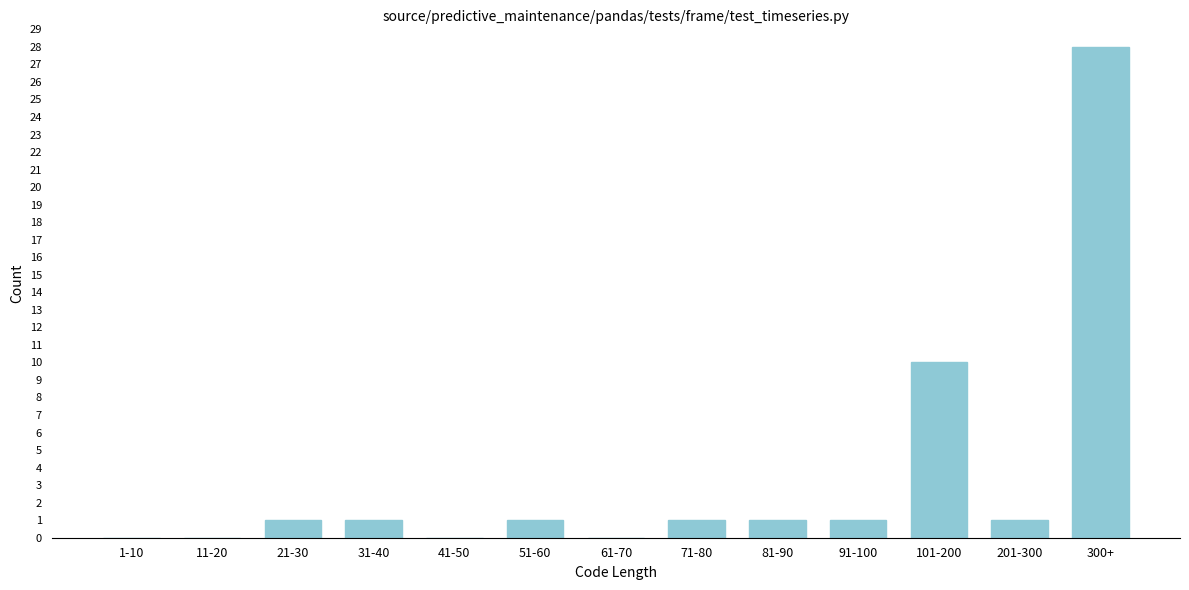

Reading left to right, transcribe all the data shown in this chart.

1-10=0	11-20=0	21-30=1	31-40=1	41-50=0	51-60=1	61-70=0	71-80=1	81-90=1	91-100=1	101-200=10	201-300=1	300+=28